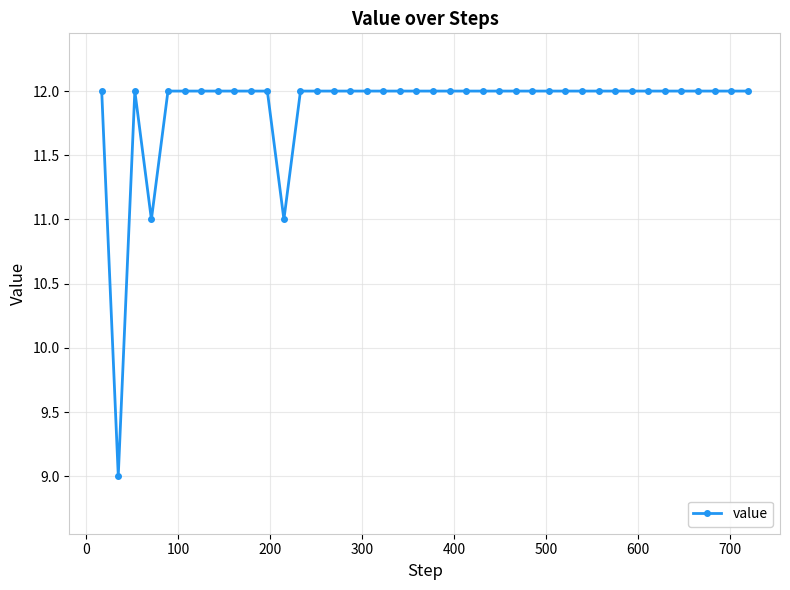

What is the greatest value displayed?

12.0